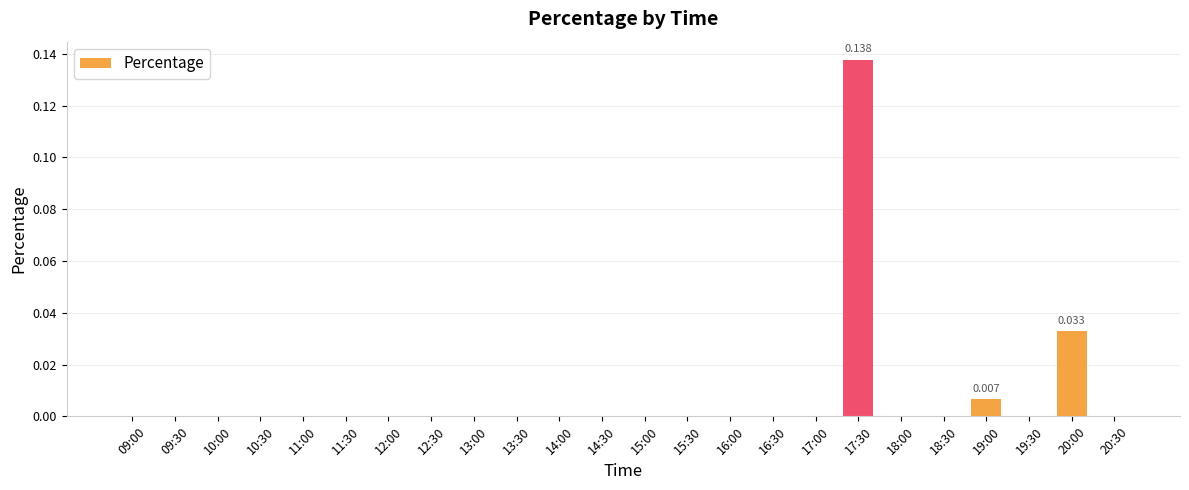

Count the number of data series in this chart.

1